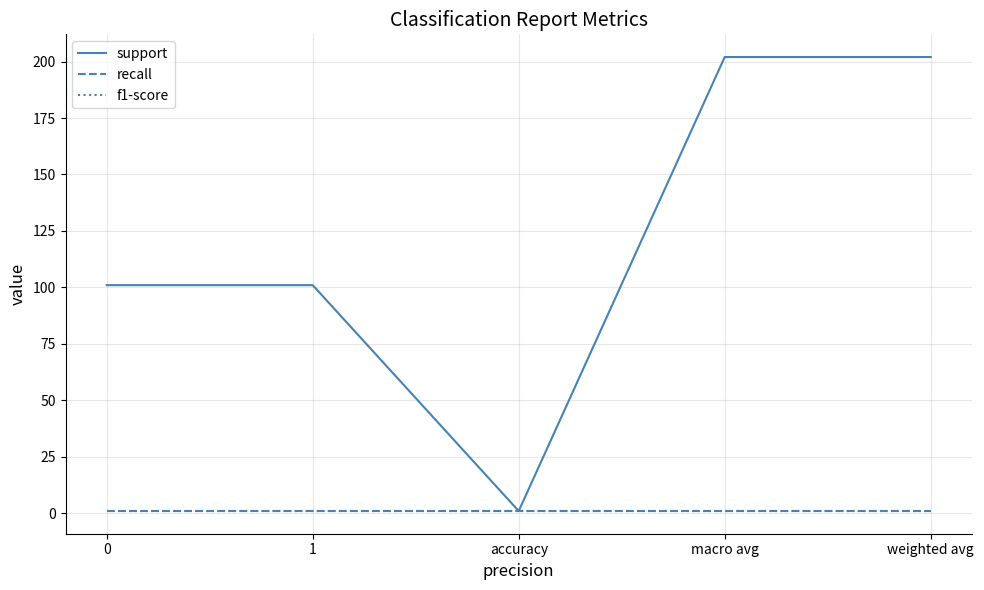

In support, how many points are lower than both neighbors (excluding endpoints)?

1